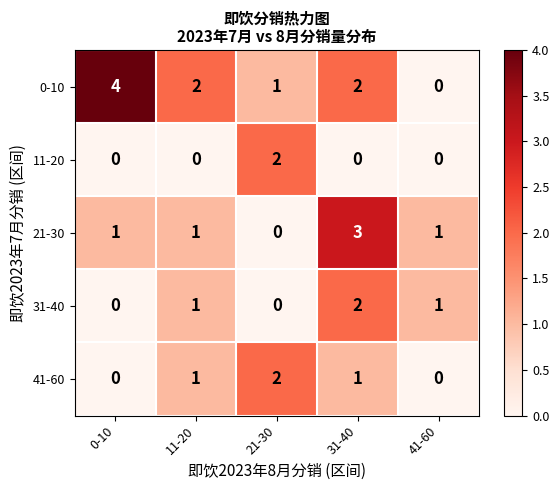

What is the difference between the maximum and second lowest values in the 0-10 series?

3